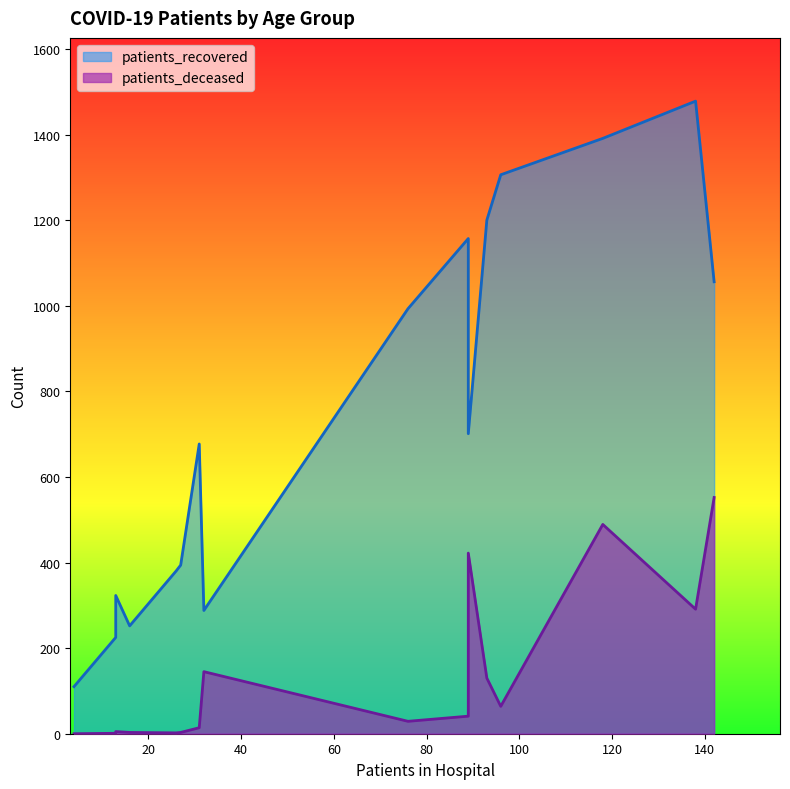

What is the difference between the maximum and minimum values in the patients_recovered series?

1368